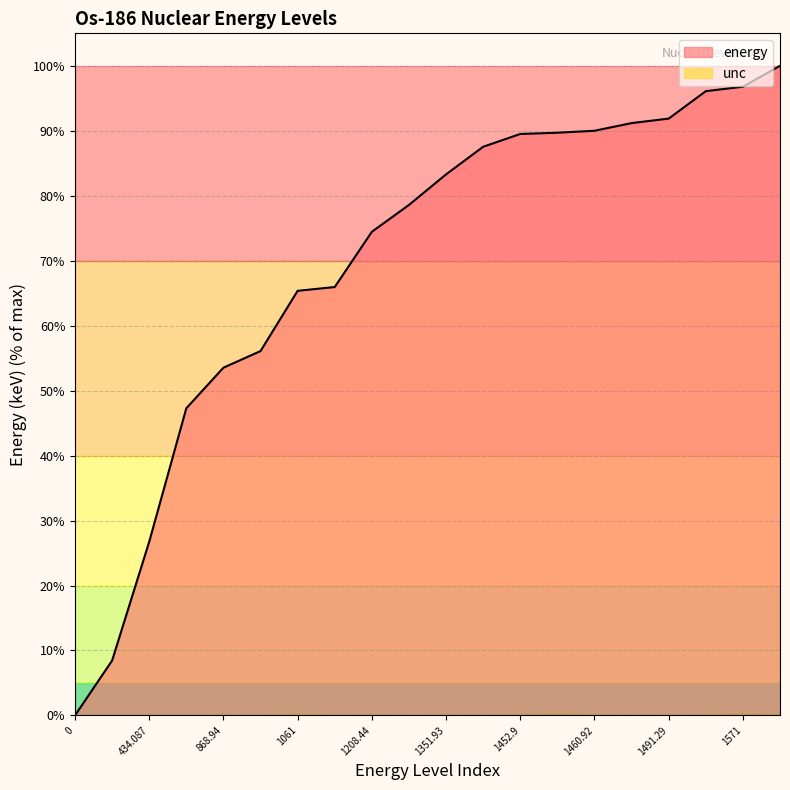

Is it true that unc equals 0.1 at 1571?

True